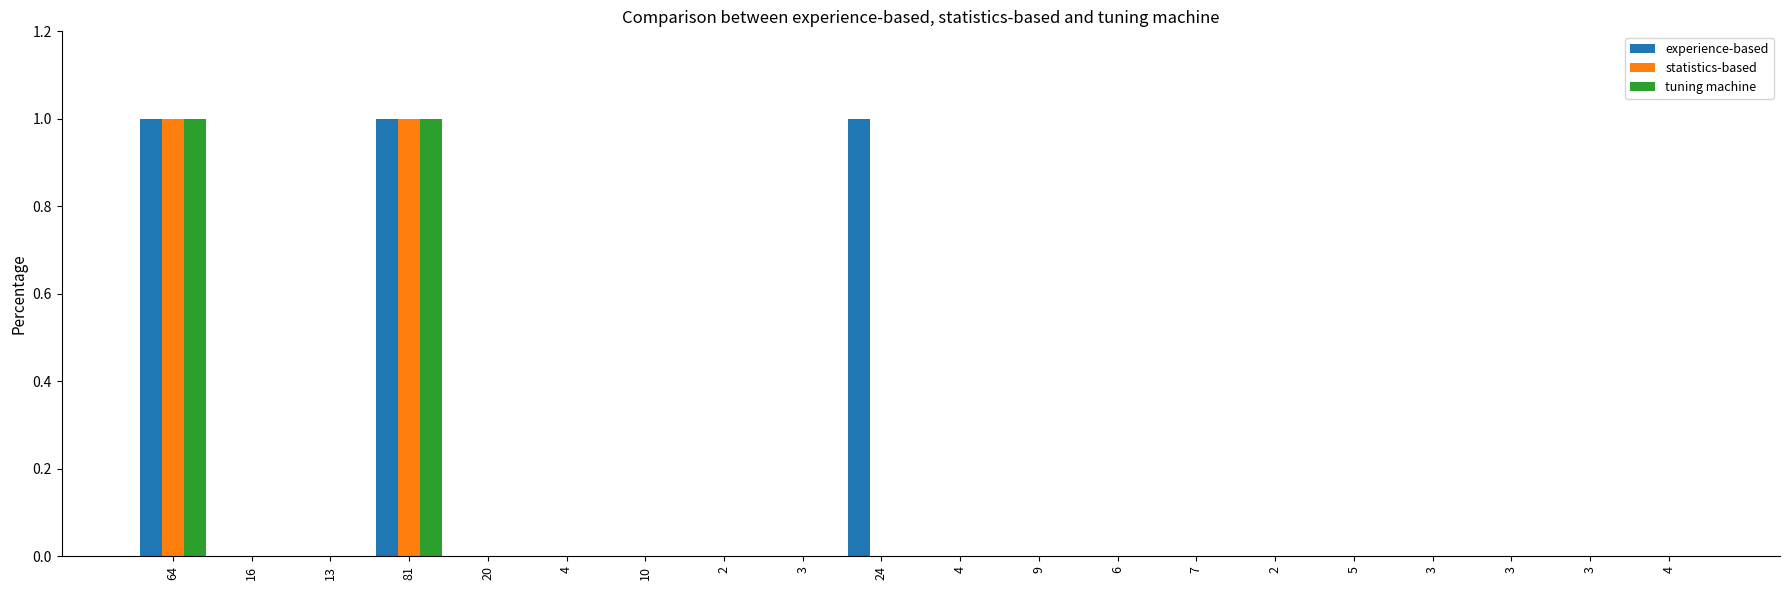

What are all the series names shown in the legend?

experience-based, statistics-based, tuning machine